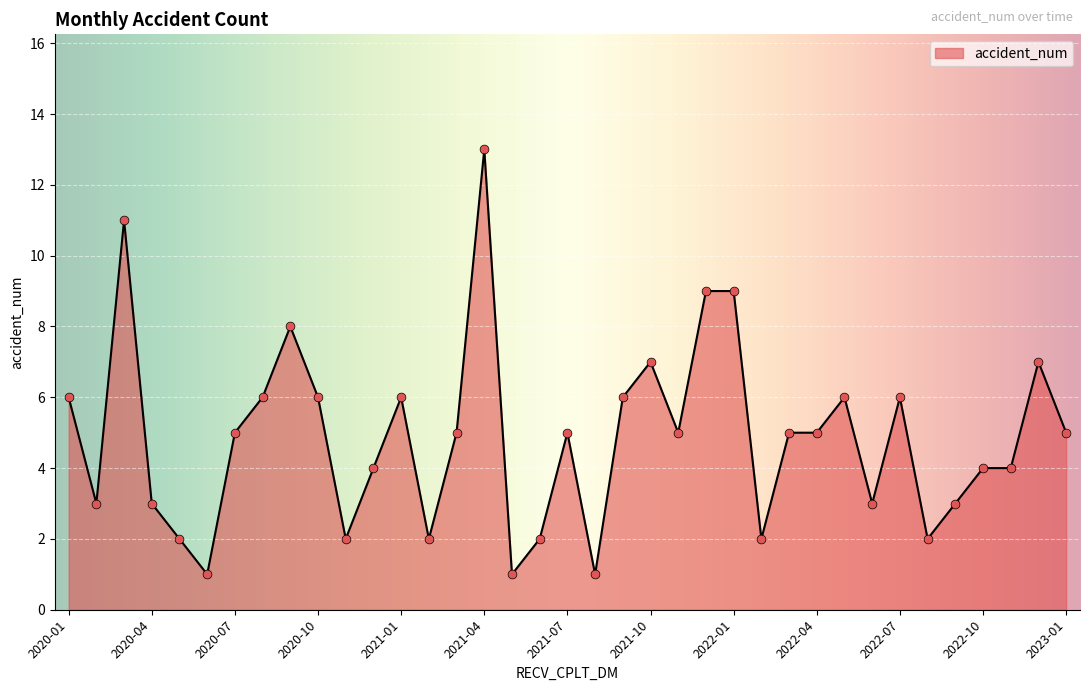

What is the difference between the maximum and minimum values?

12